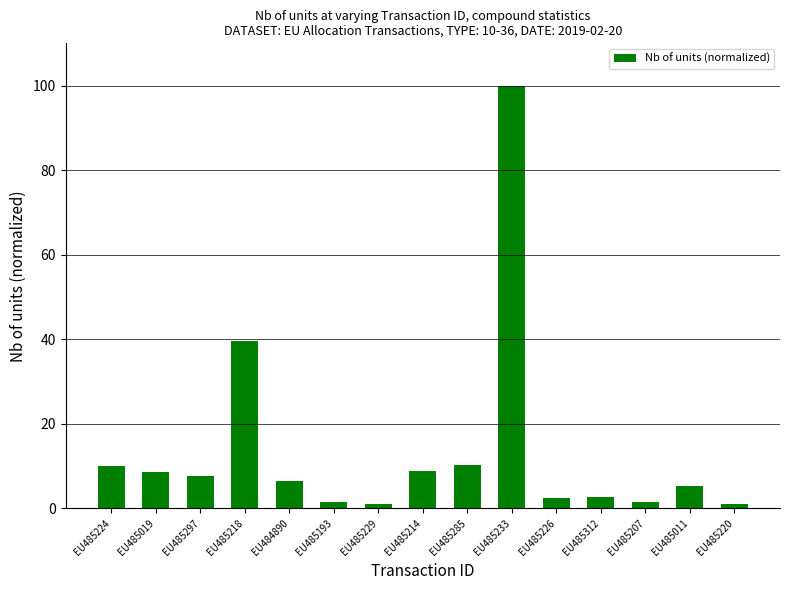

Is it true that the value at EU485193 is 1.4?

True